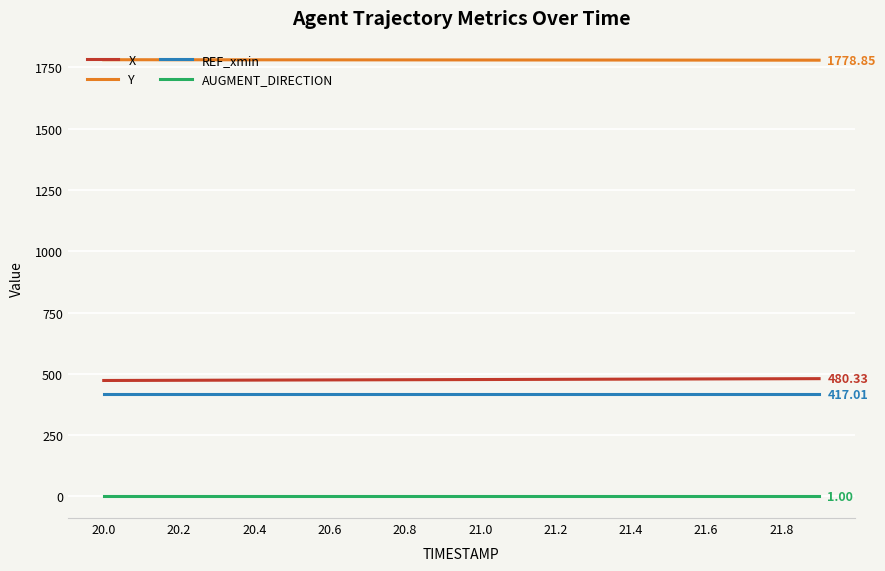

True or false: Y and X cross at least once.

False